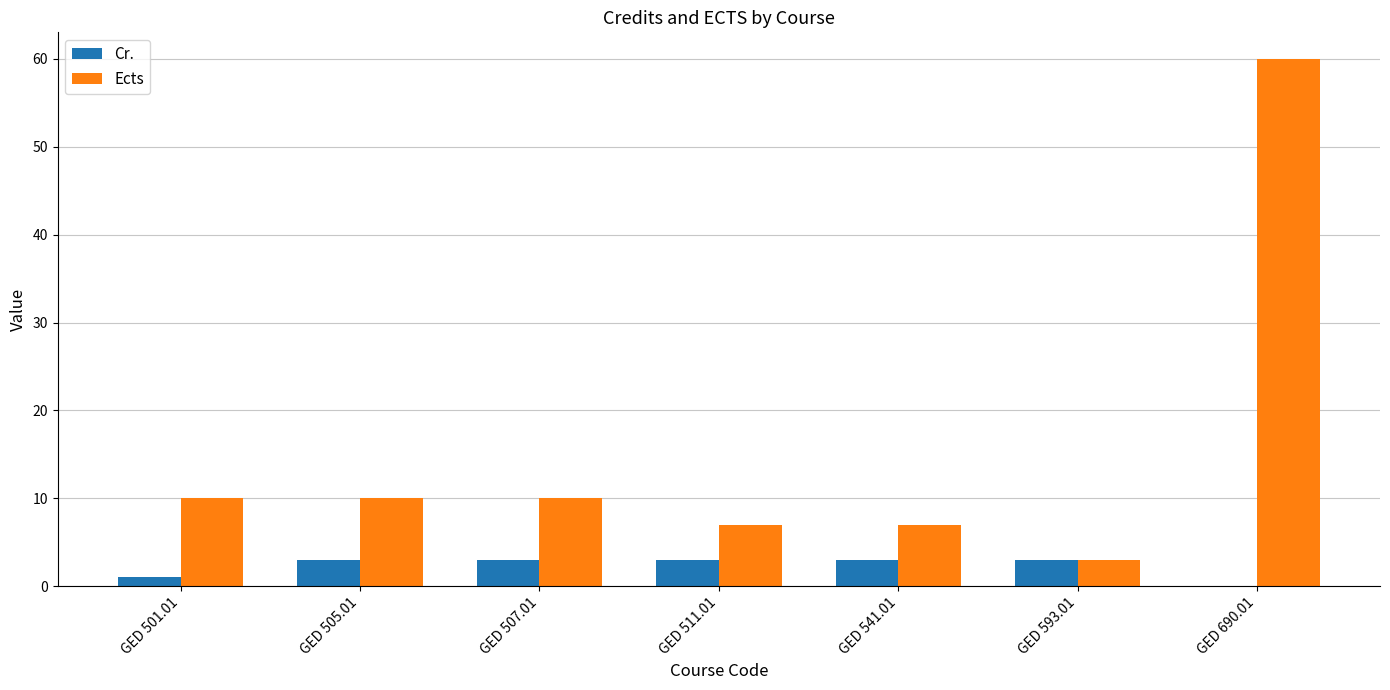

What is the total value across all series at GED 505.01?

13